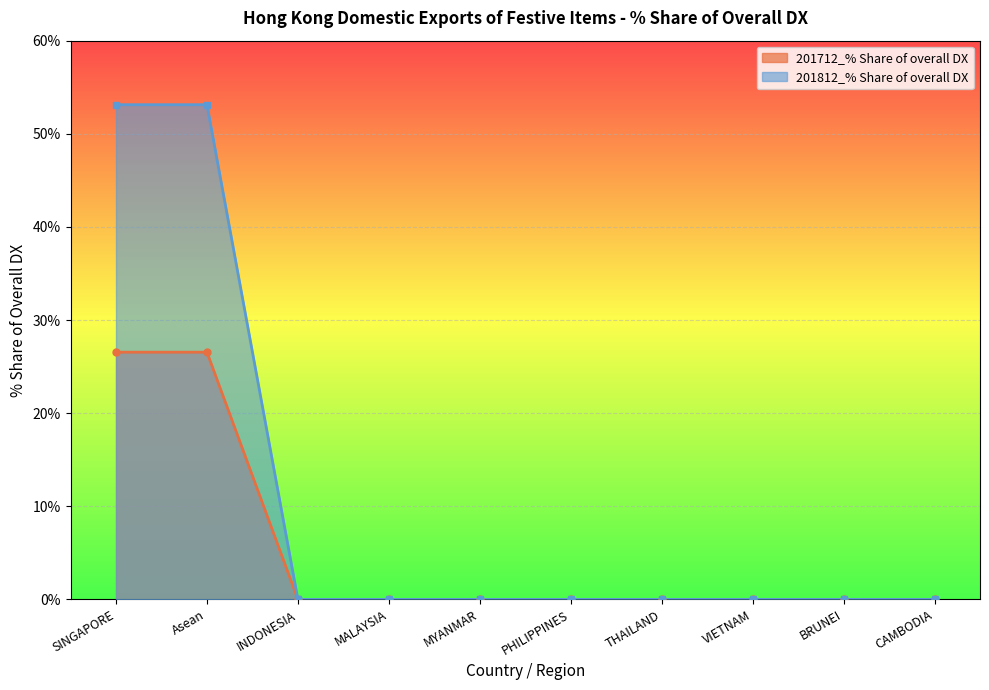

What is the sum of all 201812_% Share of overall DX values?

106.2